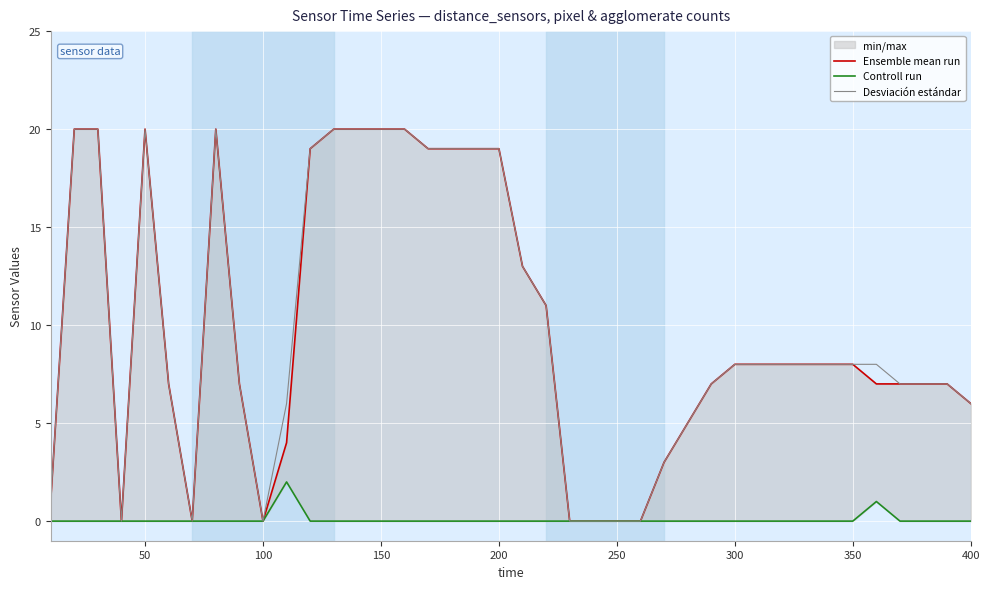

Which series has the largest total across all categories?

Desviación estándar